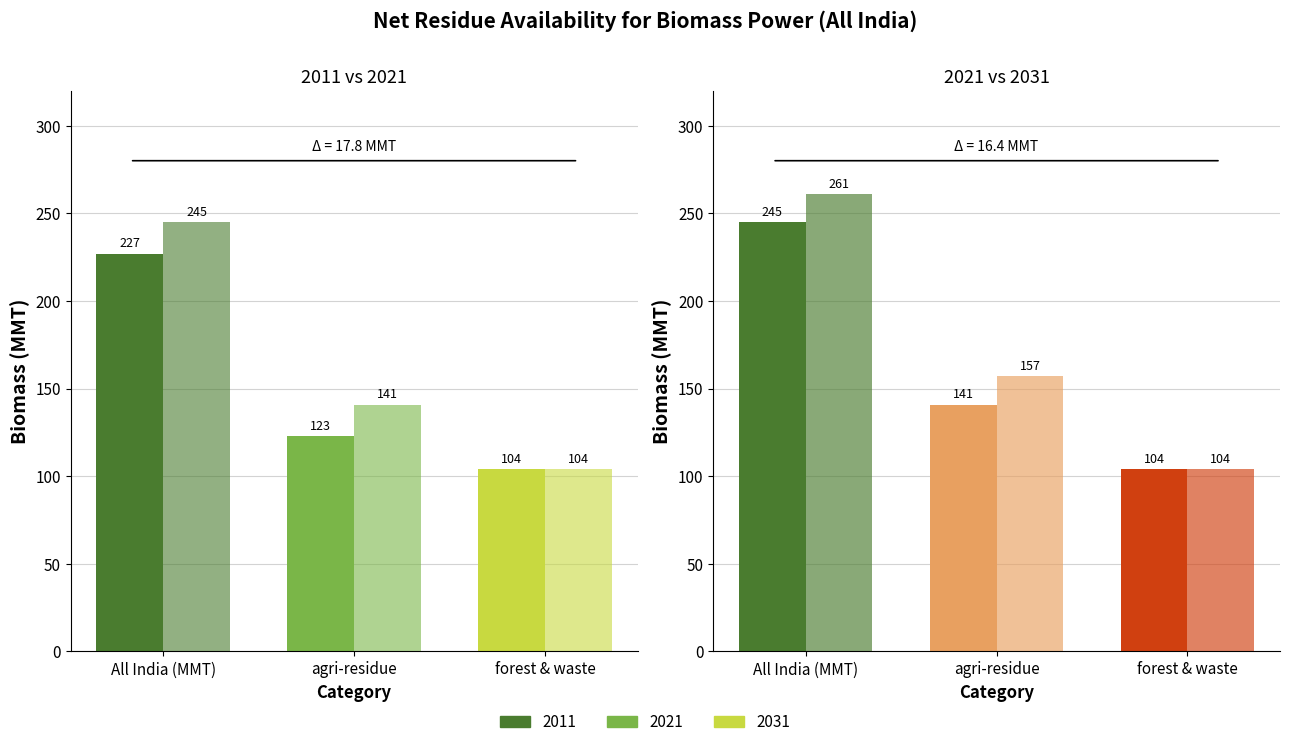

How many distinct data groups are displayed?

3